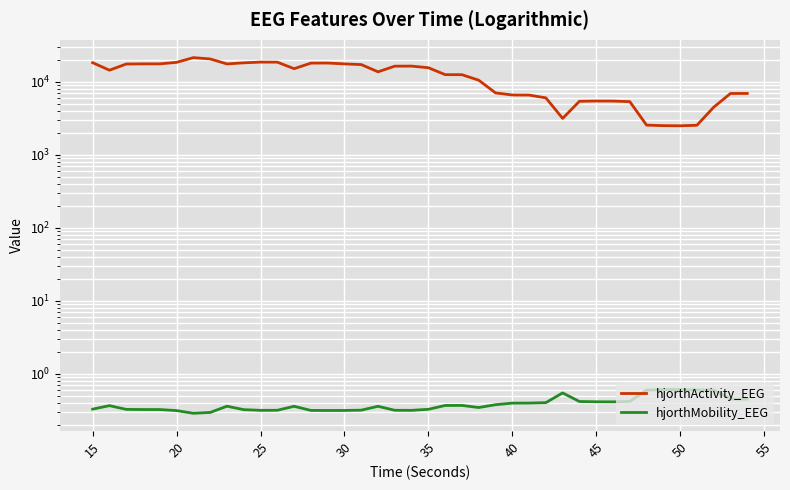

Is the value of hjorthActivity_EEG at 50 greater than the value of hjorthMobility_EEG at 20?

Yes